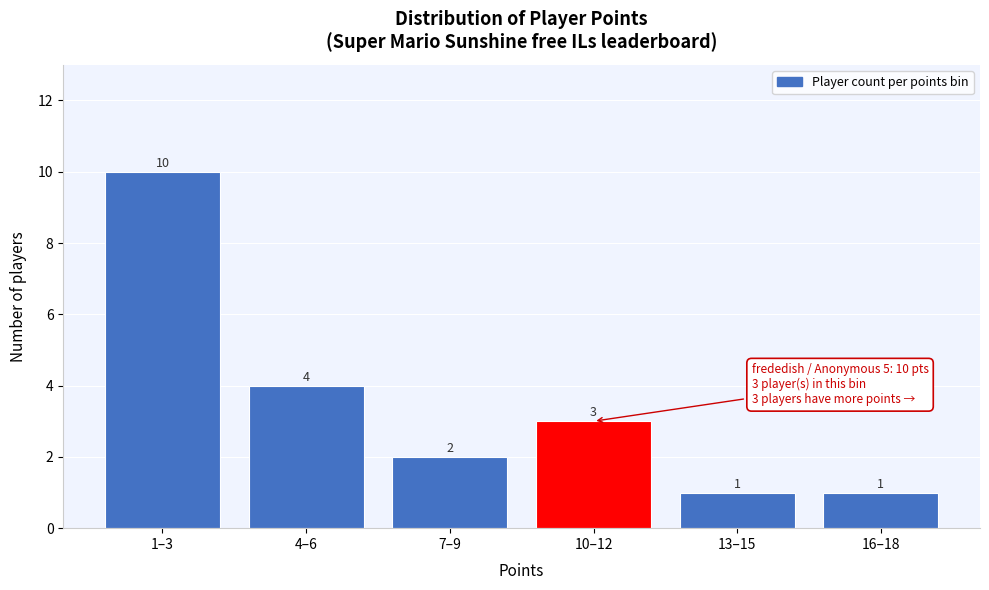

Reading left to right, what are all the values shown in this chart?

10	4	2	3	1	1